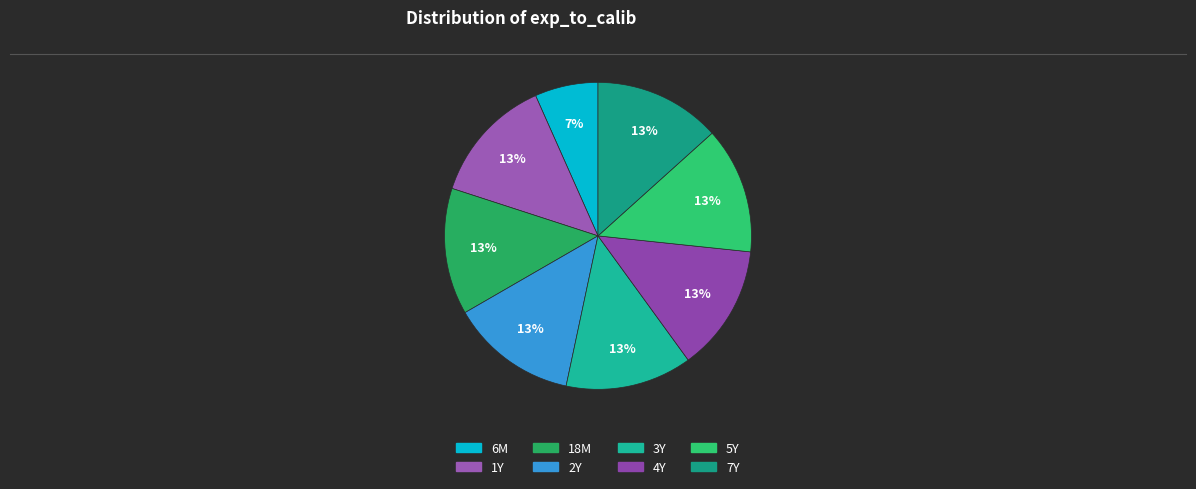

Which has a higher value, 3Y or 18M?

3Y